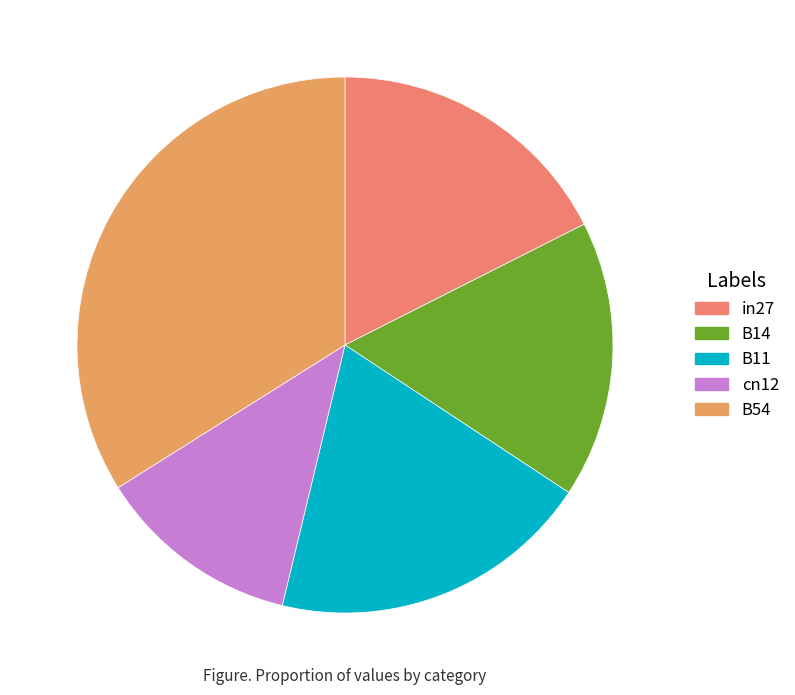

To the nearest percent, what portion does cn12 represent?

12%